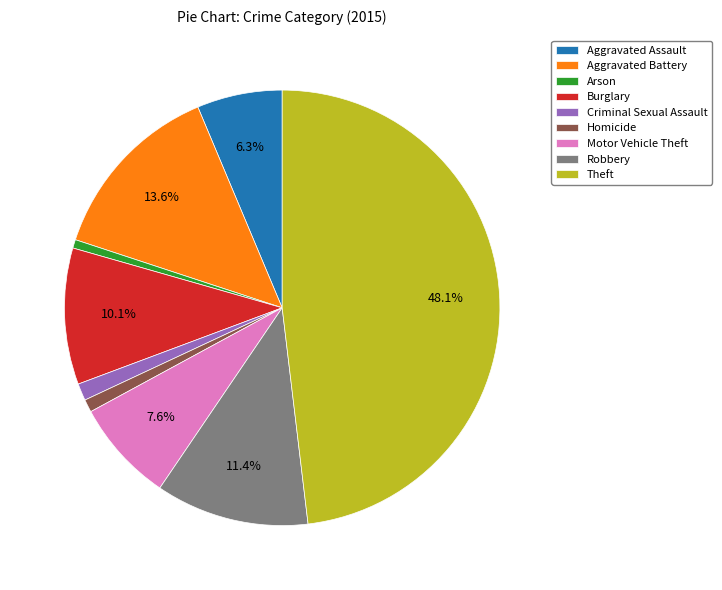

How many slices are in this pie chart?

9